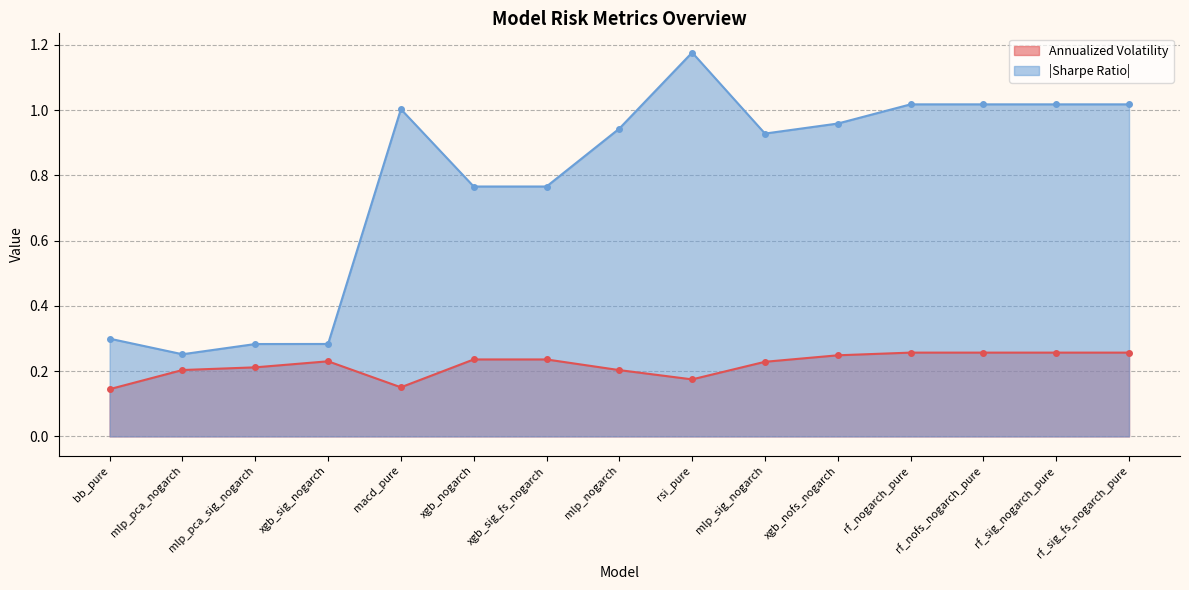

How many interior local peaks does the annualized_volatility series have?

1